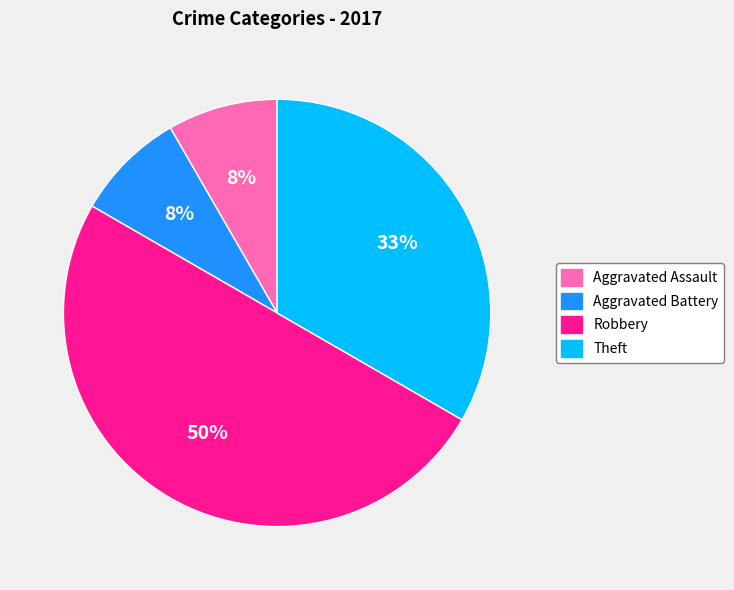

How many segments does this pie chart have?

4